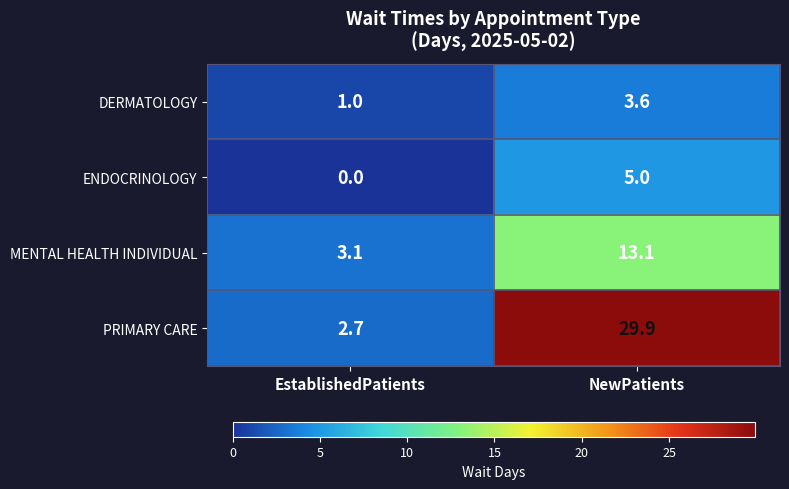

What is the total value across all series at NewPatients?

51.6